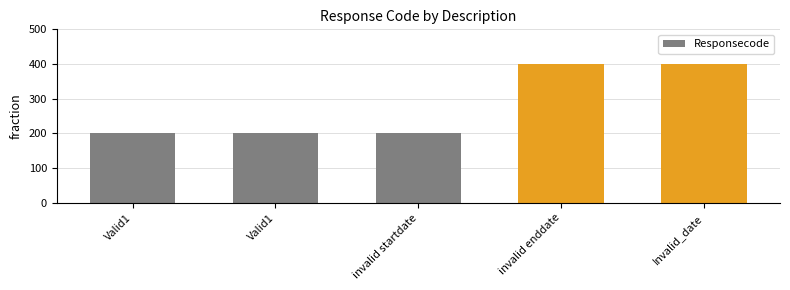

List the labels in order of value, largest first.

invalid enddate, Invalid_date, Valid1, Valid1, invalid startdate